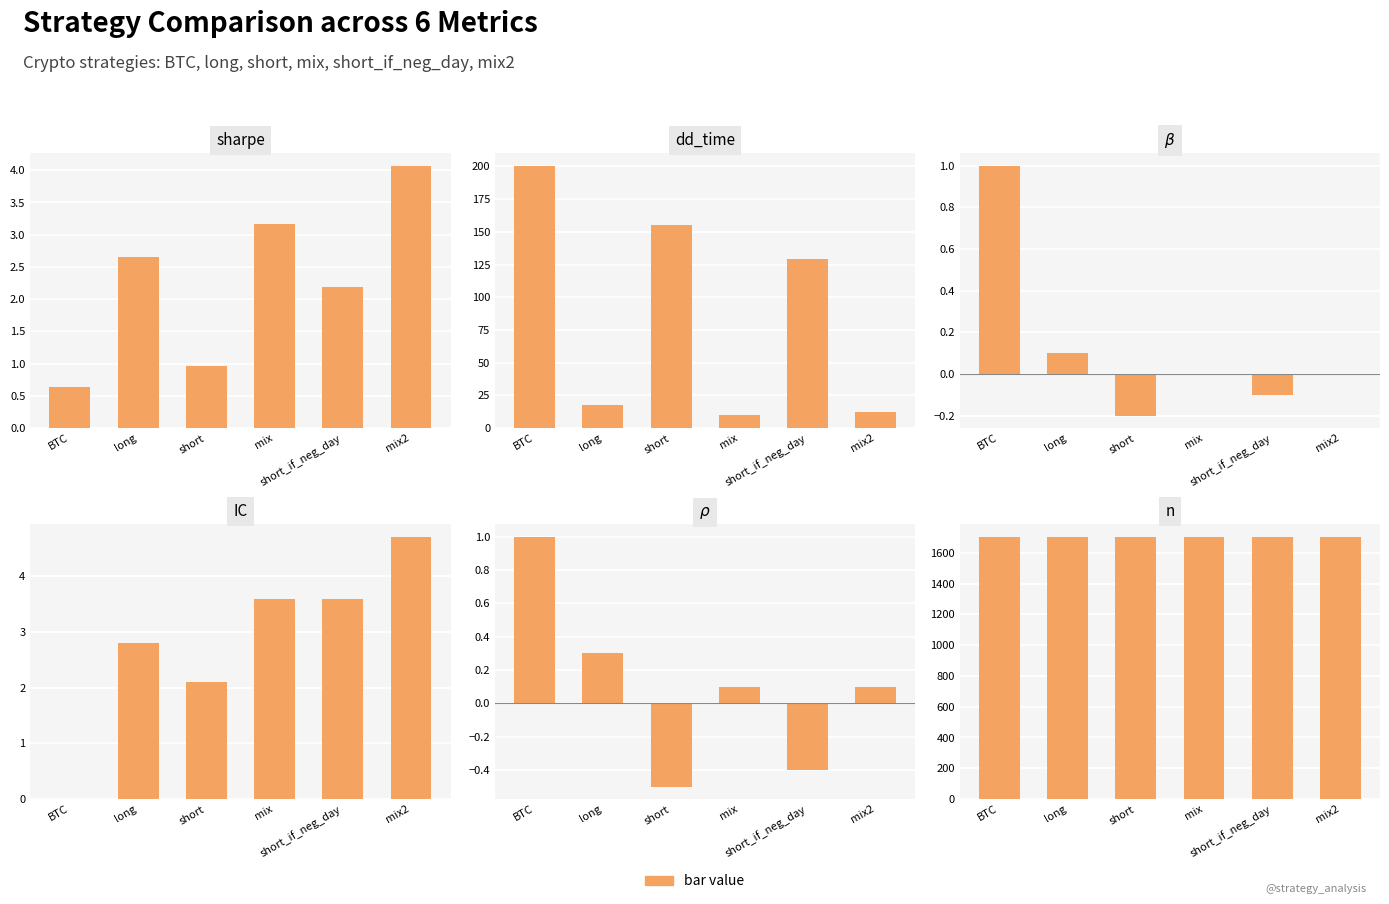

What is the total value across all series at long?

1723.8